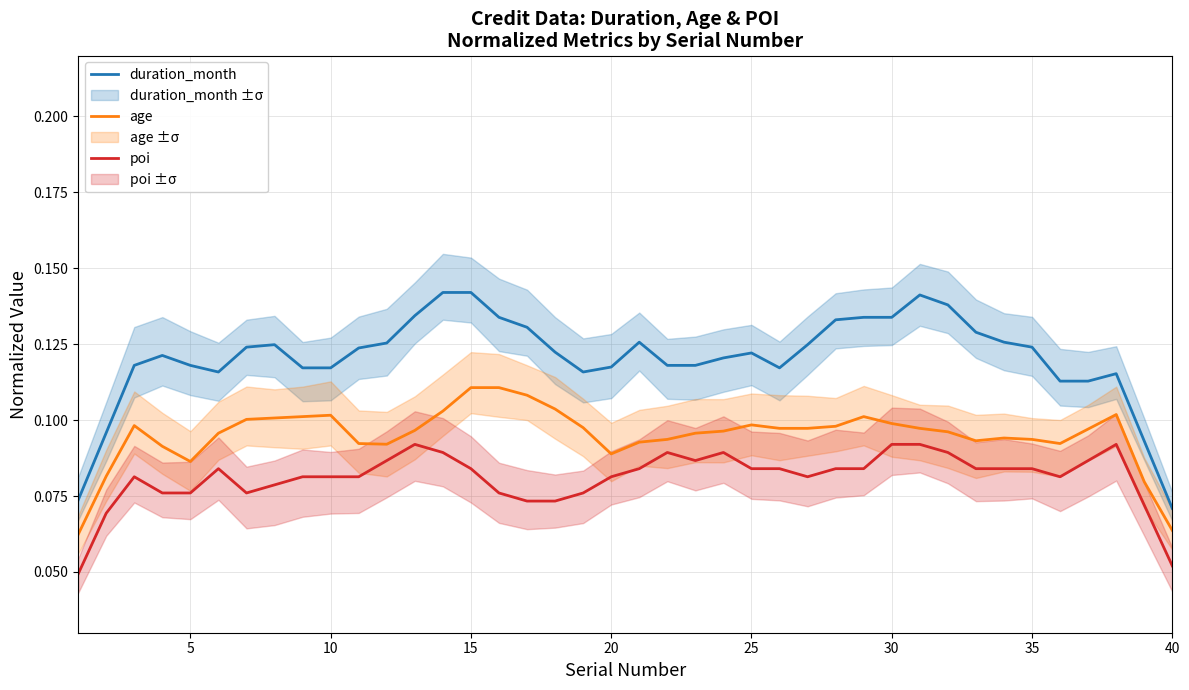

At which category is the sum across all series the highest?

14